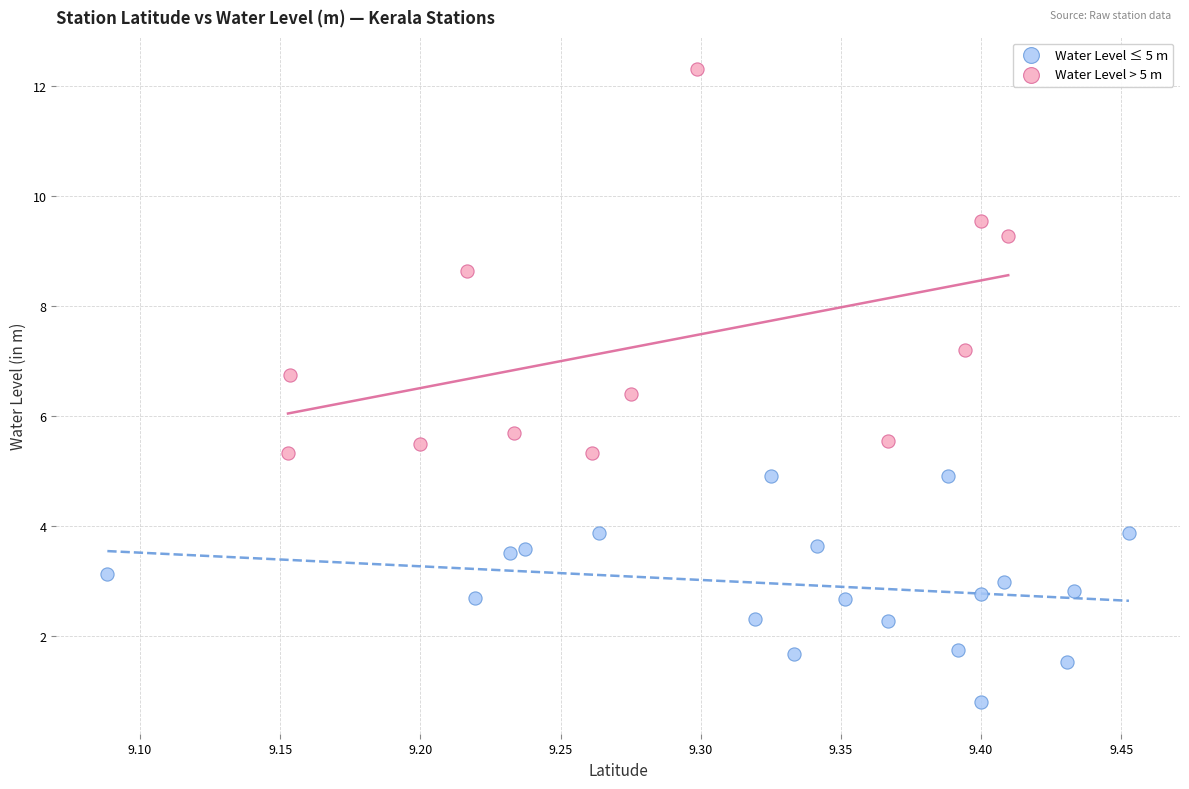

Which series reaches the minimum Y coordinate?

Water Level ≤ 5 m